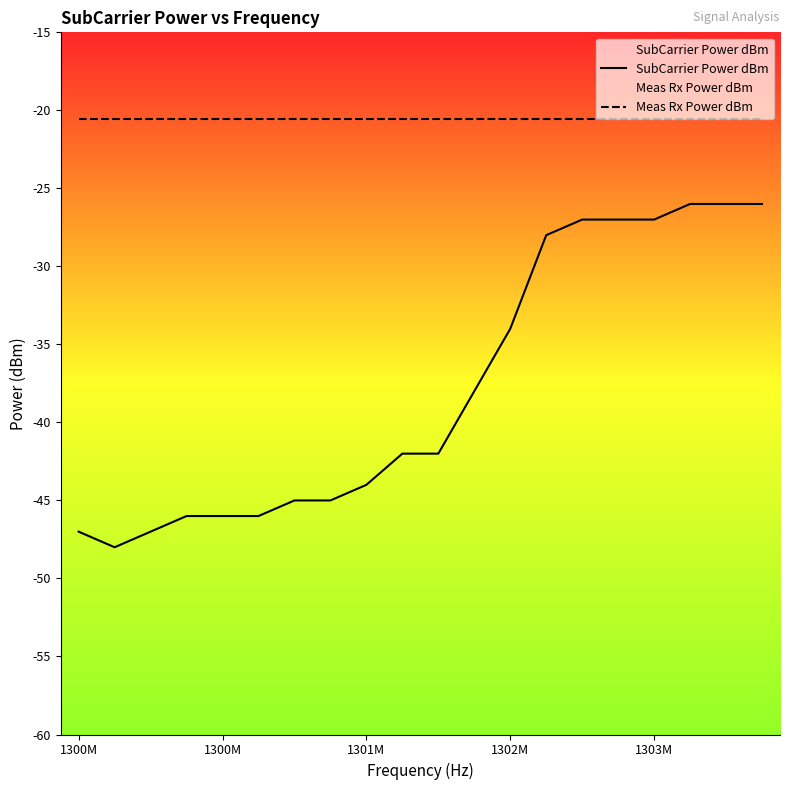

What is the difference between the second highest and second lowest values in the SubCarrier Power dBm series?

21.0